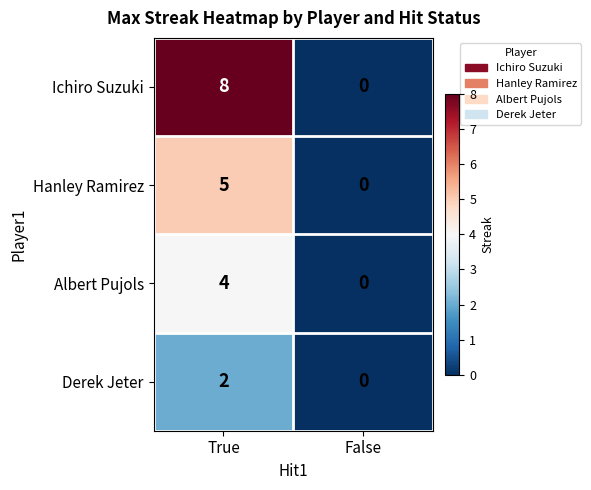

What is the difference between the Hanley Ramirez values at False and True?

5